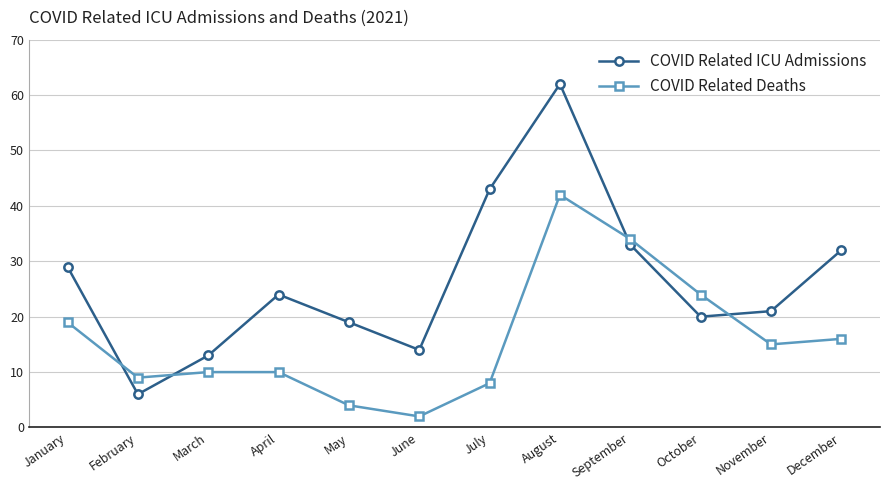

Rank the series by their average value, from highest to lowest.

COVID Related ICU Admissions, COVID Related Deaths